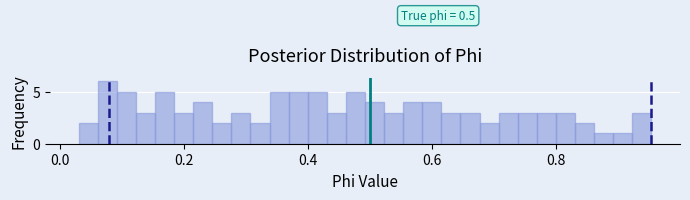

Read against the x-axis, roughly where is the centre of the tallest bar?

0.08